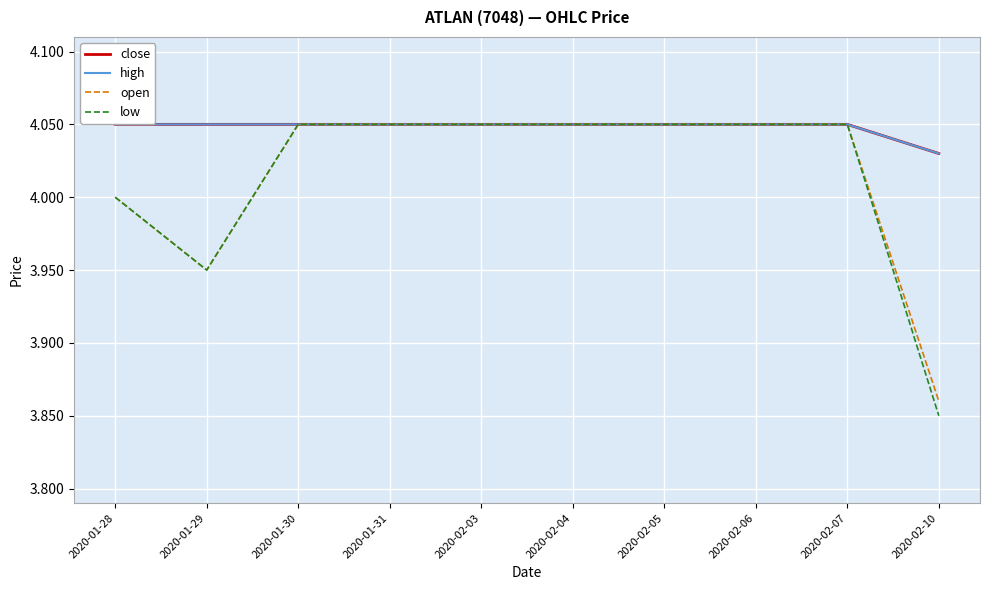

Reading left to right, list all the values displayed in this chart.

close: 2020-01-28=4.0	2020-01-29=4.0	2020-01-30=4.0	2020-01-31=4.0	2020-02-03=4.0	2020-02-04=4.0	2020-02-05=4.0	2020-02-06=4.0	2020-02-07=4.0	2020-02-10=4.0
high: 2020-01-28=4.0	2020-01-29=4.0	2020-01-30=4.0	2020-01-31=4.0	2020-02-03=4.0	2020-02-04=4.0	2020-02-05=4.0	2020-02-06=4.0	2020-02-07=4.0	2020-02-10=4.0
open: 2020-01-28=4.0	2020-01-29=4.0	2020-01-30=4.0	2020-01-31=4.0	2020-02-03=4.0	2020-02-04=4.0	2020-02-05=4.0	2020-02-06=4.0	2020-02-07=4.0	2020-02-10=3.9
low: 2020-01-28=4.0	2020-01-29=4.0	2020-01-30=4.0	2020-01-31=4.0	2020-02-03=4.0	2020-02-04=4.0	2020-02-05=4.0	2020-02-06=4.0	2020-02-07=4.0	2020-02-10=3.9